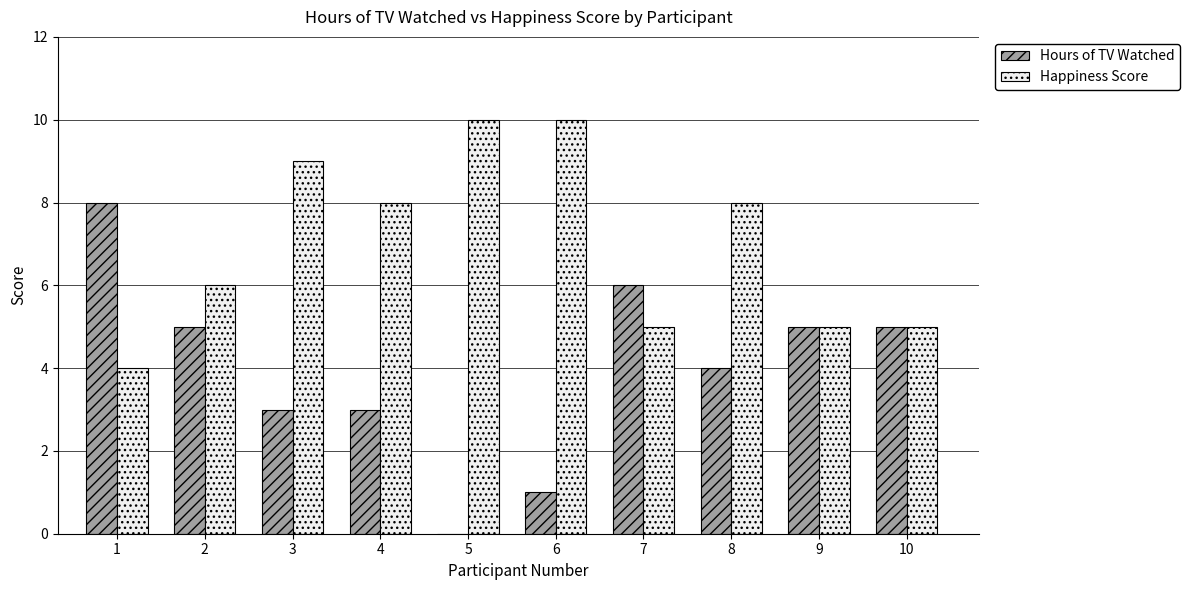

Which series has the largest total across all categories?

Happiness Score